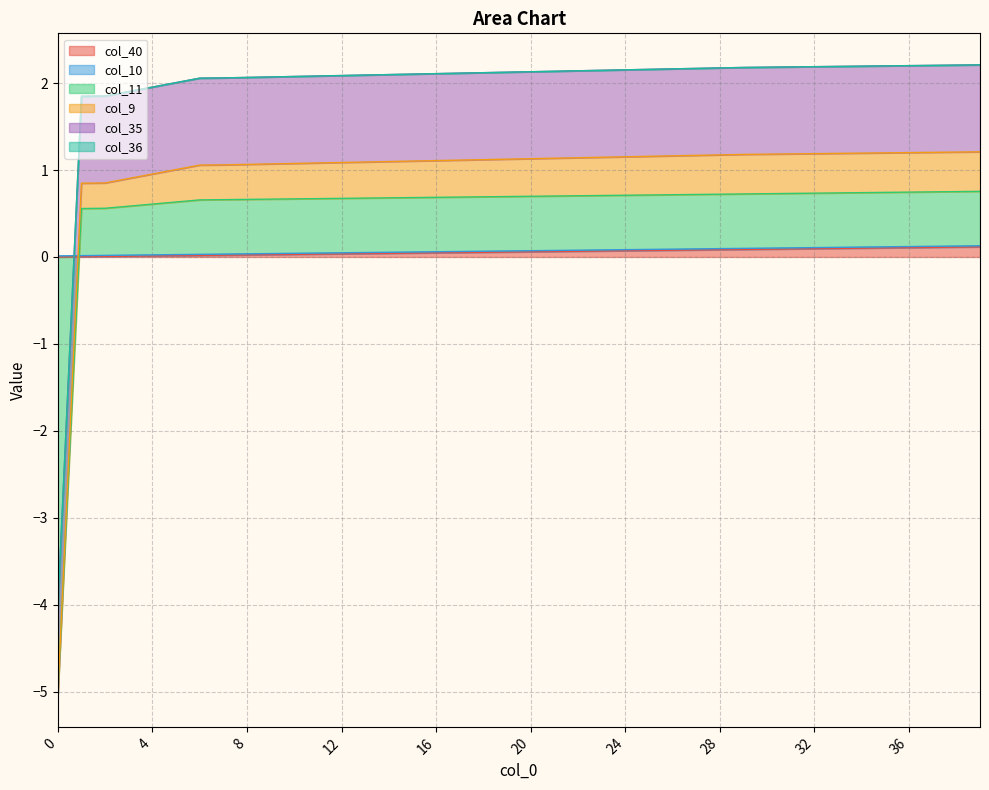

Reading left to right, transcribe all the data shown in this chart.

col_40: 0.0	0.0	0.0	0.0	0.0	0.0	0.0	0.0	0.0	0.0	0.0	0.0	0.0	0.0	0.0	0.0	0.0	0.1	0.1	0.1	0.1	0.1	0.1	0.1	0.1	0.1	0.1	0.1	0.1	0.1	0.1	0.1	0.1	0.1	0.1	0.1	0.1	0.1	0.1	0.1
col_10: 0.0	0.0	0.0	0.0	0.0	0.0	0.0	0.0	0.0	0.0	0.0	0.0	0.0	0.0	0.0	0.0	0.0	0.0	0.0	0.0	0.0	0.0	0.0	0.0	0.0	0.0	0.0	0.0	0.0	0.0	0.0	0.0	0.0	0.0	0.0	0.0	0.0	0.0	0.0	0.0
col_11: -5.1	0.5	0.5	0.6	0.6	0.6	0.6	0.6	0.6	0.6	0.6	0.6	0.6	0.6	0.6	0.6	0.6	0.6	0.6	0.6	0.6	0.6	0.6	0.6	0.6	0.6	0.6	0.6	0.6	0.6	0.6	0.6	0.6	0.6	0.6	0.6	0.6	0.6	0.6	0.6
col_9: 0.0	0.3	0.3	0.3	0.3	0.4	0.4	0.4	0.4	0.4	0.4	0.4	0.4	0.4	0.4	0.4	0.4	0.4	0.4	0.4	0.4	0.4	0.4	0.4	0.4	0.4	0.4	0.4	0.5	0.5	0.5	0.5	0.5	0.5	0.5	0.5	0.5	0.5	0.5	0.5
col_35: 1.0	1.0	1.0	1.0	1.0	1.0	1.0	1.0	1.0	1.0	1.0	1.0	1.0	1.0	1.0	1.0	1.0	1.0	1.0	1.0	1.0	1.0	1.0	1.0	1.0	1.0	1.0	1.0	1.0	1.0	1.0	1.0	1.0	1.0	1.0	1.0	1.0	1.0	1.0	1.0
col_36: 0.0	0.0	0.0	0.0	0.0	0.0	0.0	0.0	0.0	0.0	0.0	0.0	0.0	0.0	0.0	0.0	0.0	0.0	0.0	0.0	0.0	0.0	0.0	0.0	0.0	0.0	0.0	0.0	0.0	0.0	0.0	0.0	0.0	0.0	0.0	0.0	0.0	0.0	0.0	0.0